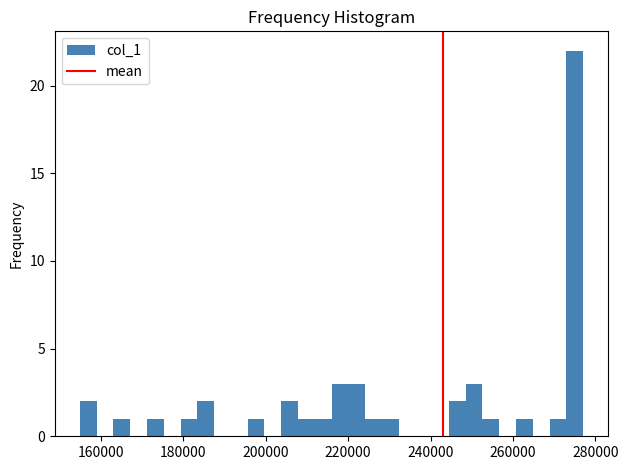

Around what value on the x-axis is the tallest bar? Give the approximate position of its centre, as read against the axis.

274000